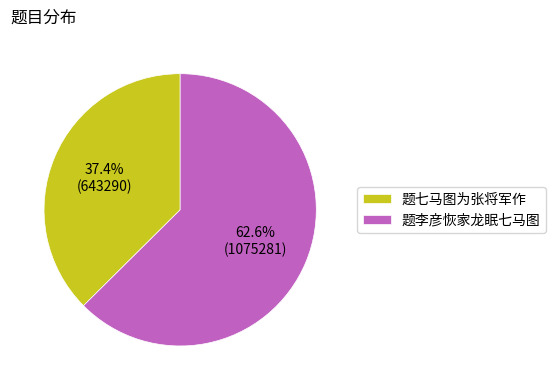

Rank the categories by value from lowest to highest.

题七马图为张将军作, 题李彦恢家龙眠七马图